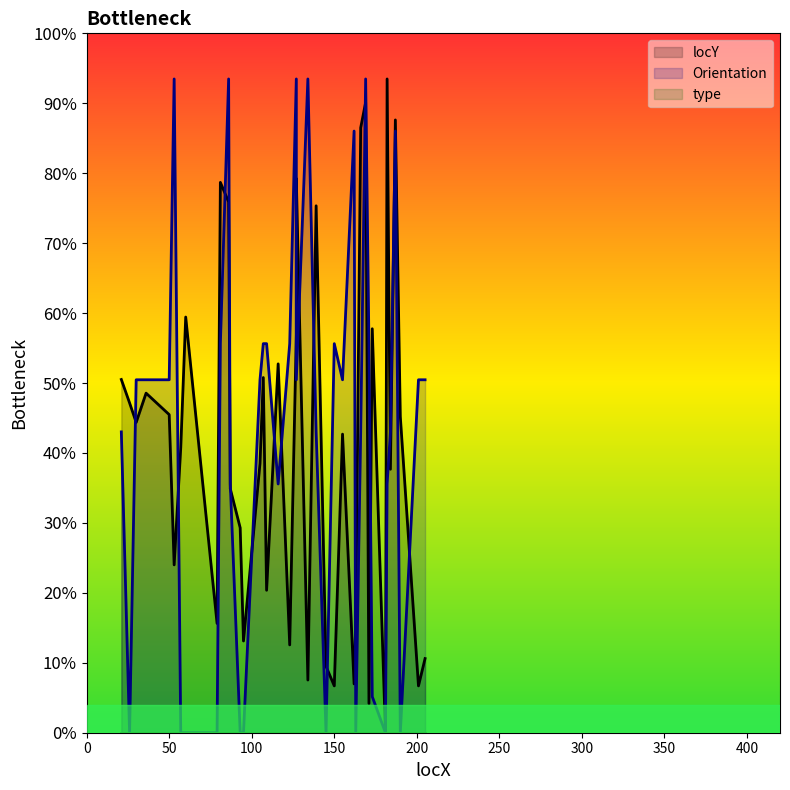

Is the value of Orientation at 127 greater than the value of locY at 86?

Yes